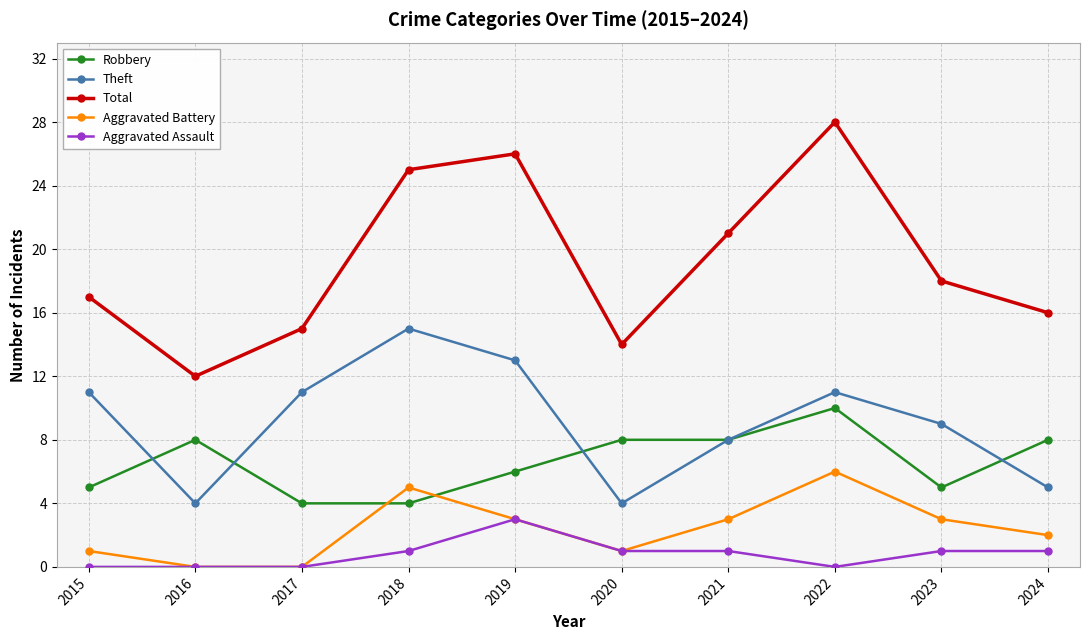

Which series has the largest total across all categories?

Total